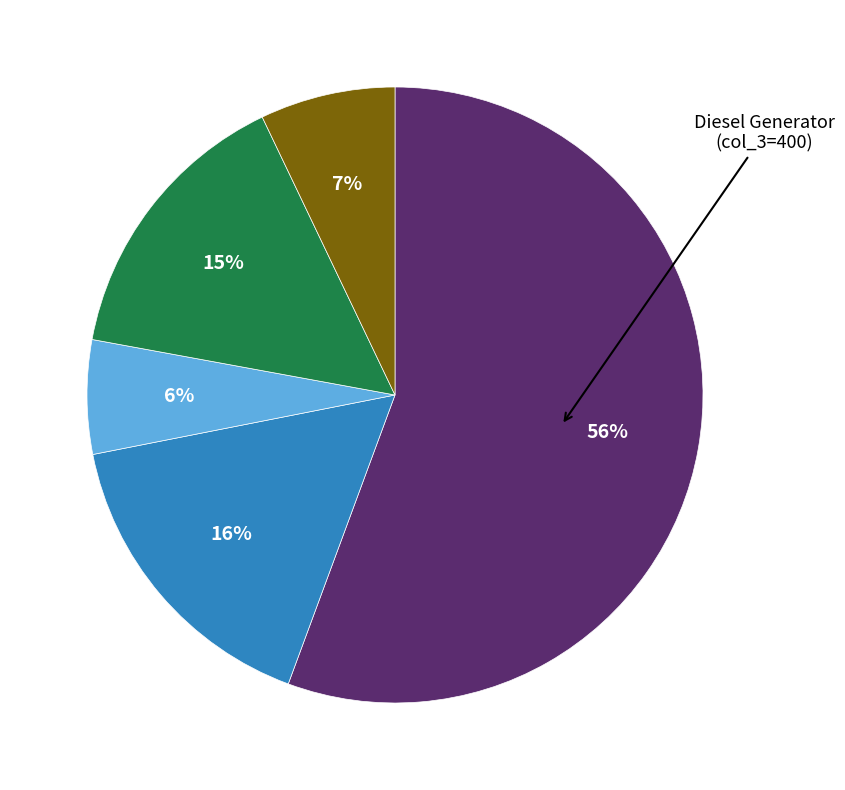

To the nearest percent, what is the average slice percentage?

20%